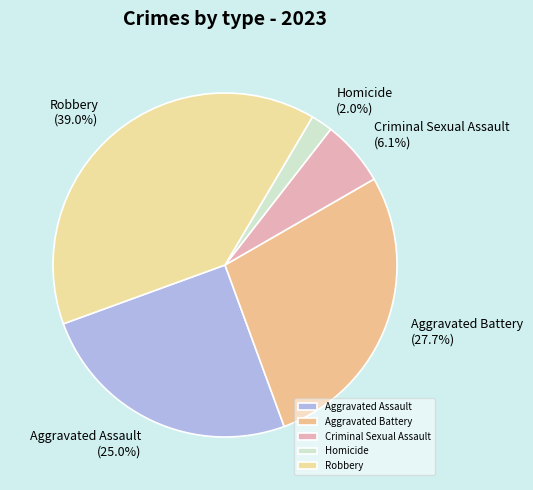

How many slices are in this pie chart?

5